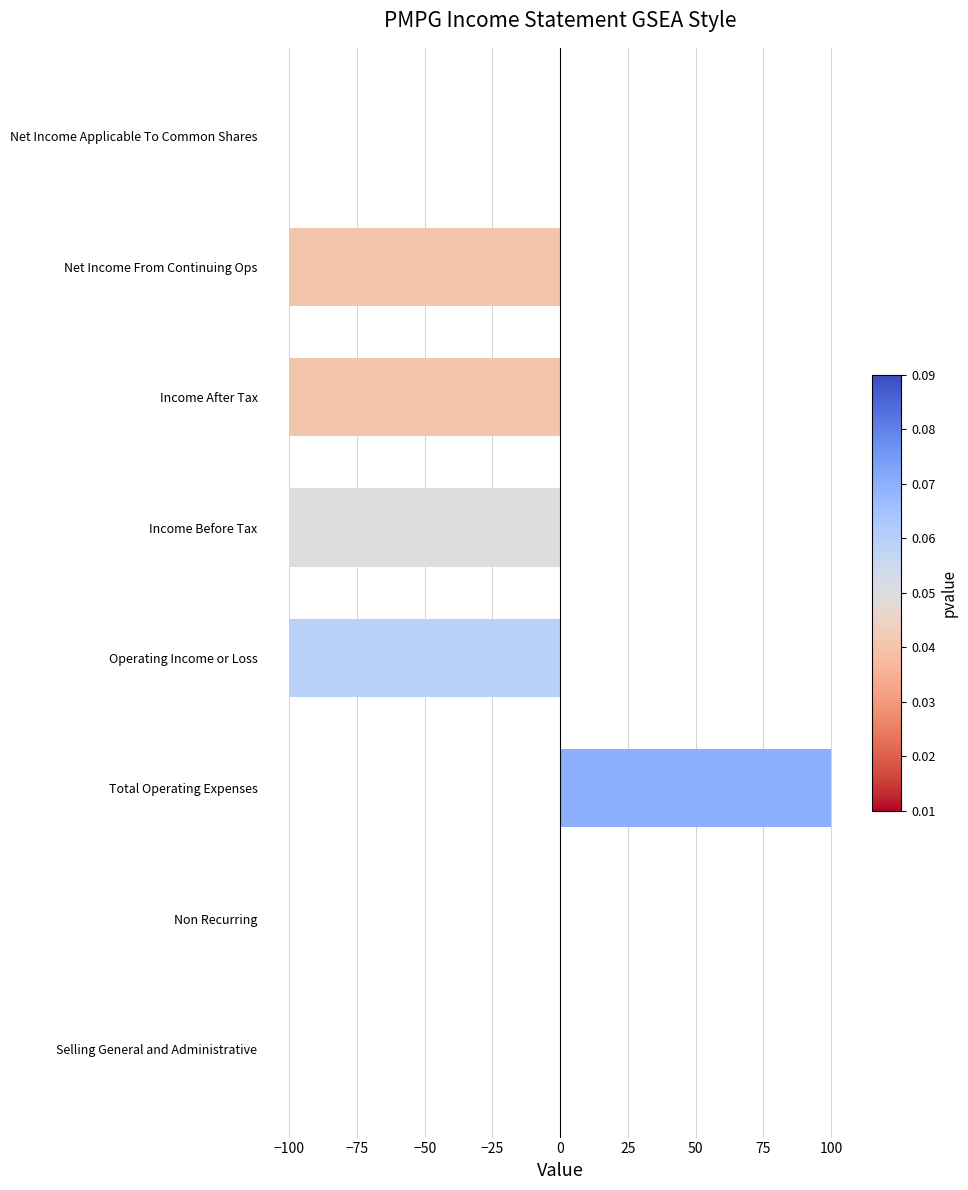

Reading bottom to top, list all the values displayed in this chart.

Selling General and Administrative=0	Non Recurring=0	Total Operating Expenses=100	Operating Income or Loss=-100	Income Before Tax=-100	Income After Tax=-100	Net Income From Continuing Ops=-100	Net Income Applicable To Common Shares=0